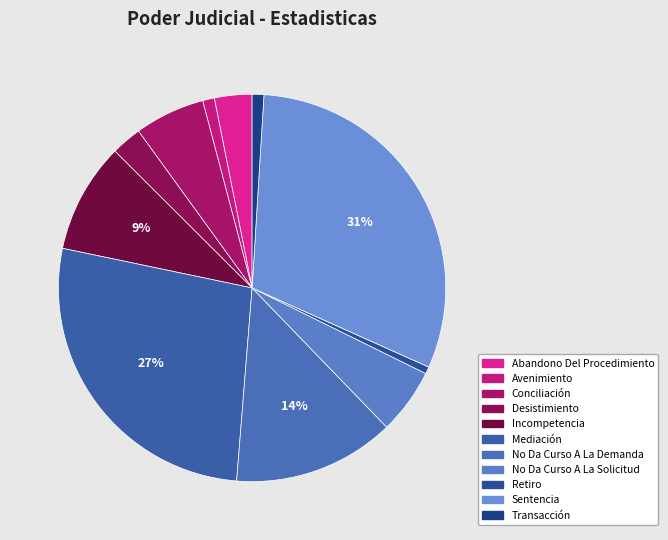

Combined, do Desistimiento and No Da Curso A La Solicitud account for over 50%?

No